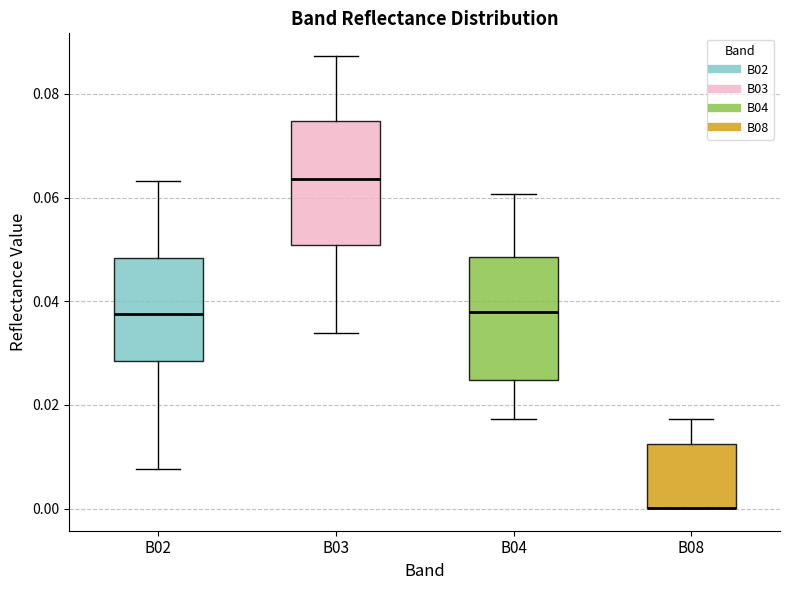

Where is the upper edge of the box for B03 on the y-axis? The values are not printed on the chart, so give them approximately, as read against the axis.

0.074